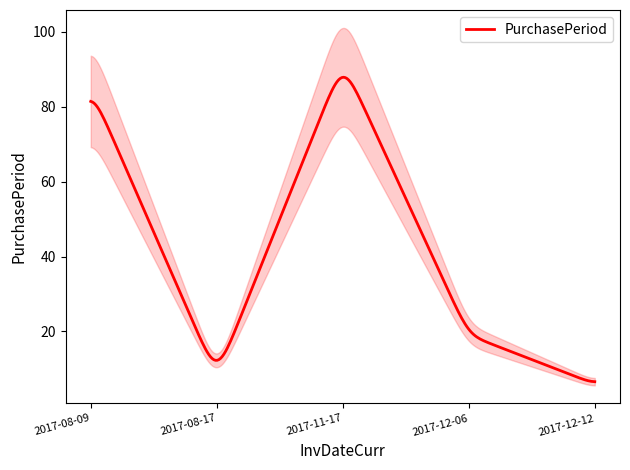

Rank the categories by value from highest to lowest.

2017-11-17, 2017-08-09, 2017-12-06, 2017-08-17, 2017-12-12